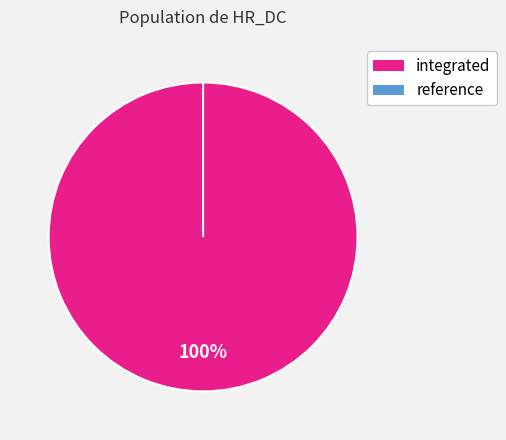

Does any single category account for the majority?

Yes